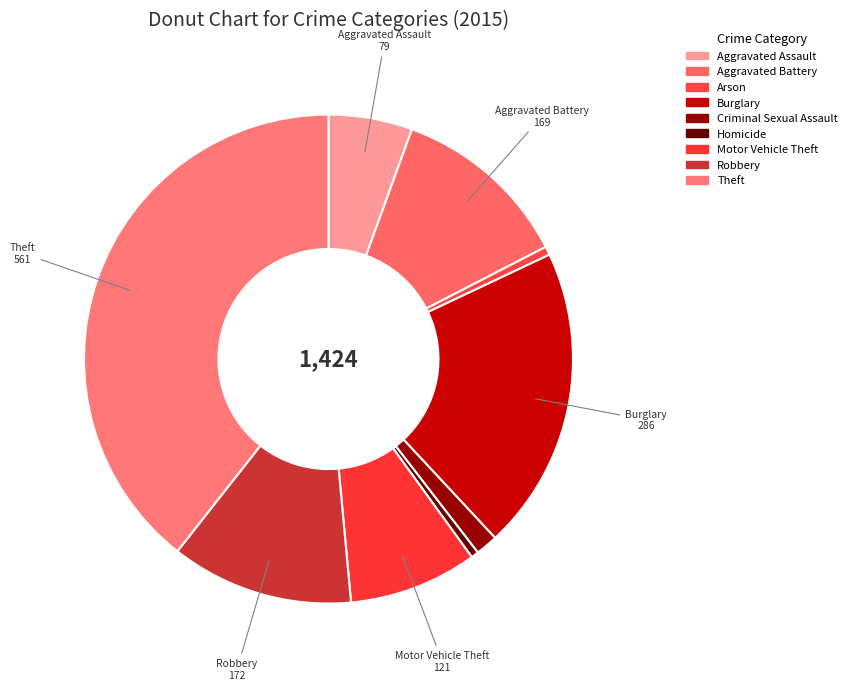

Rank the categories by value from highest to lowest.

Theft, Burglary, Robbery, Aggravated Battery, Motor Vehicle Theft, Aggravated Assault, Criminal Sexual Assault, Arson, Homicide